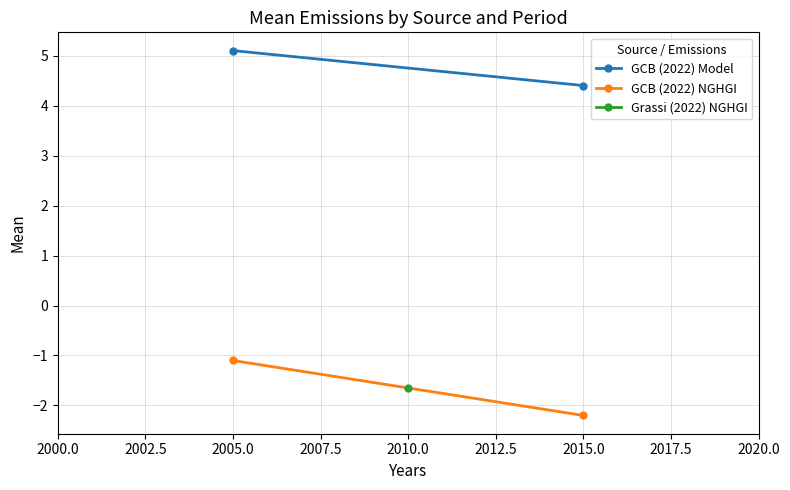

At 2005.0, list the series in order from largest to smallest.

GCB (2022) Model, GCB (2022) NGHGI